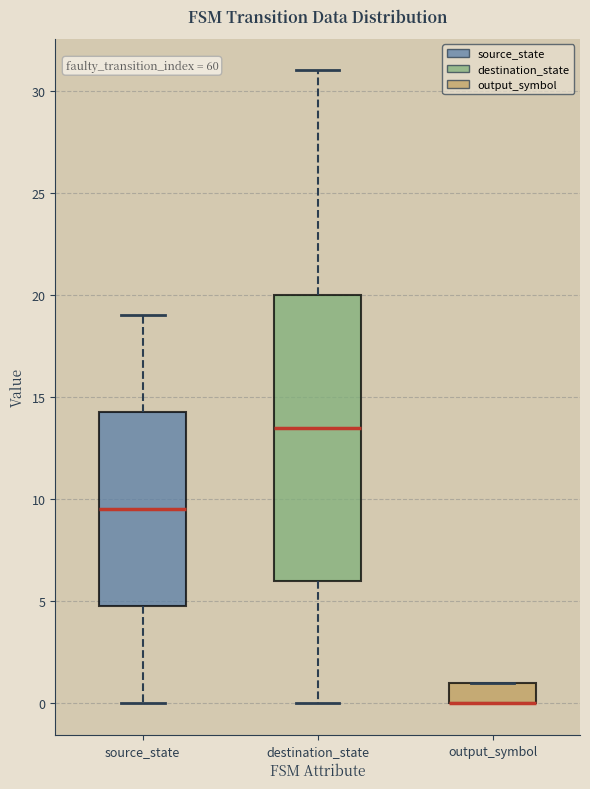

Where does the lower whisker of the box for destination_state end on the y-axis? The values are not printed on the chart, so give them approximately, as read against the axis.

0.0